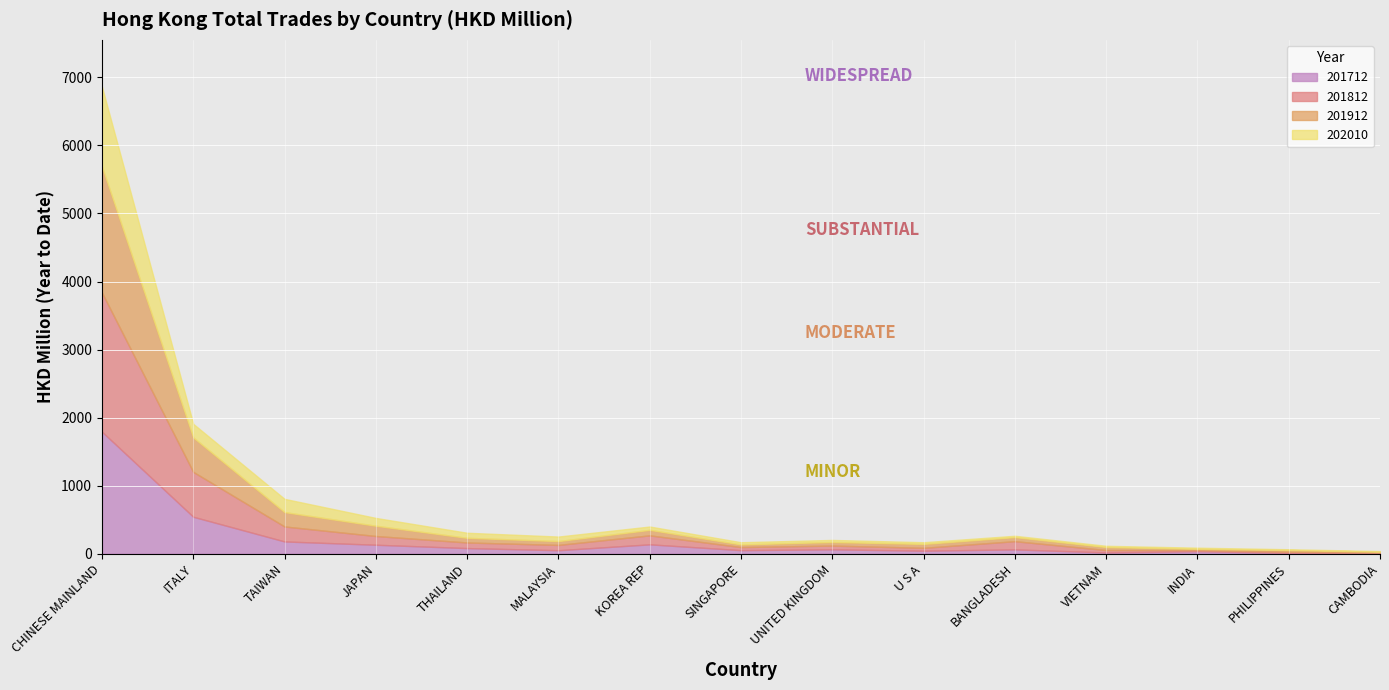

Is it true that 201912 equals 32.1 at MALAYSIA?

False